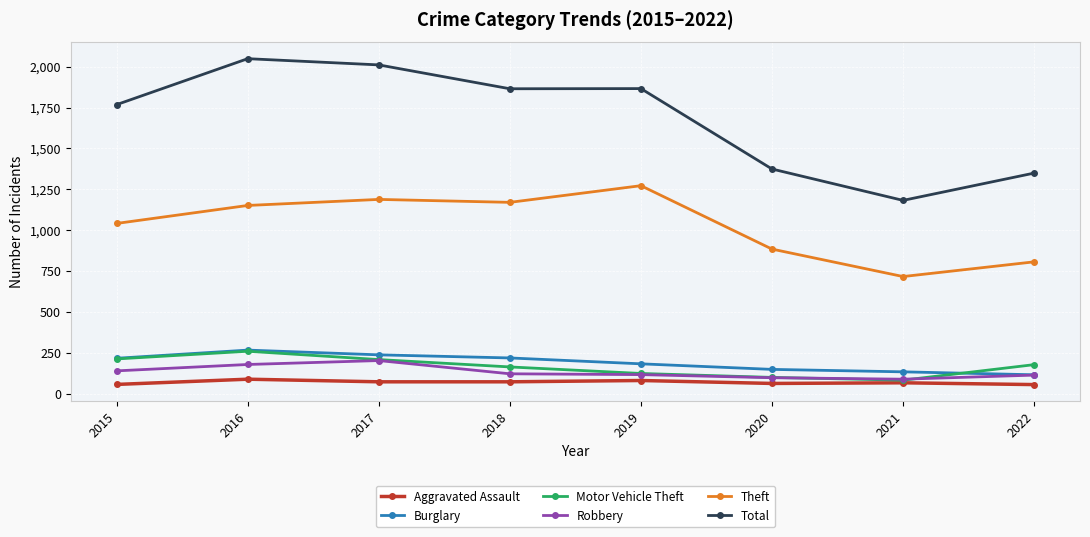

How many lines are shown in the chart?

6